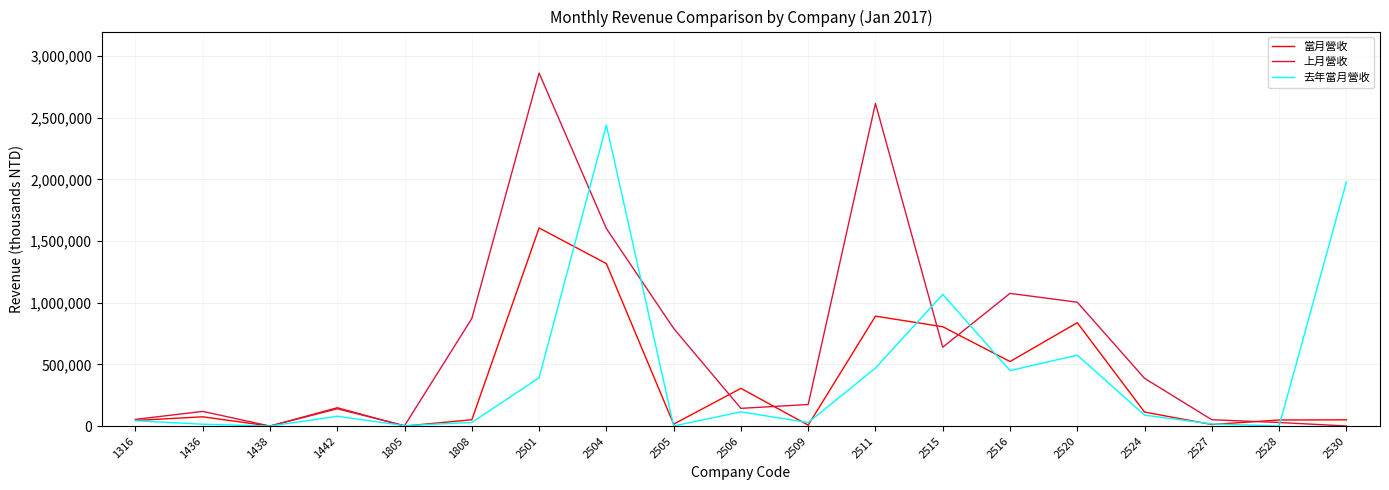

Between 1805 and 2530, which series saw the biggest shift?

去年當月營收